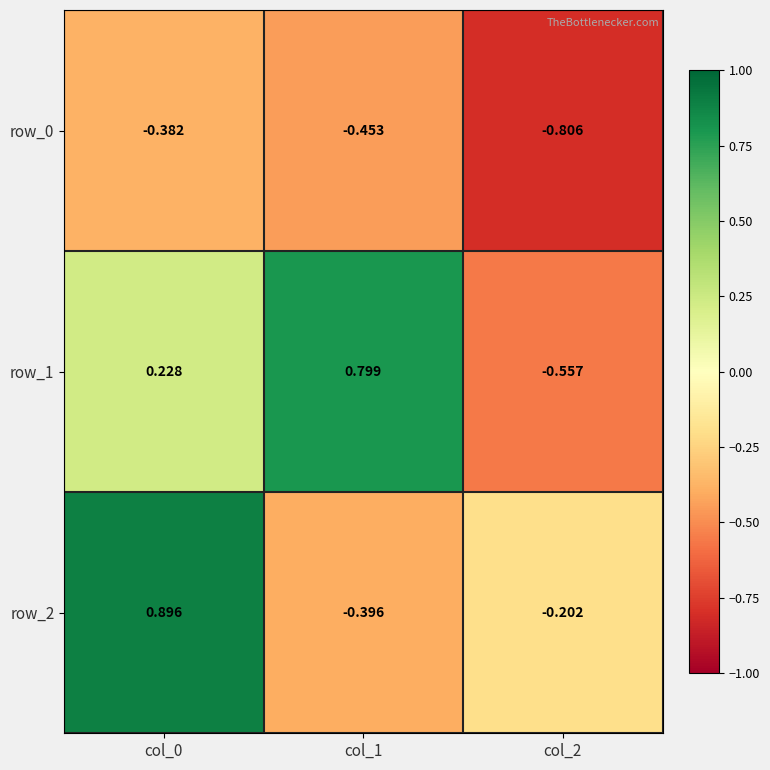

Which category has the lowest value in the row_0 series?

col_2